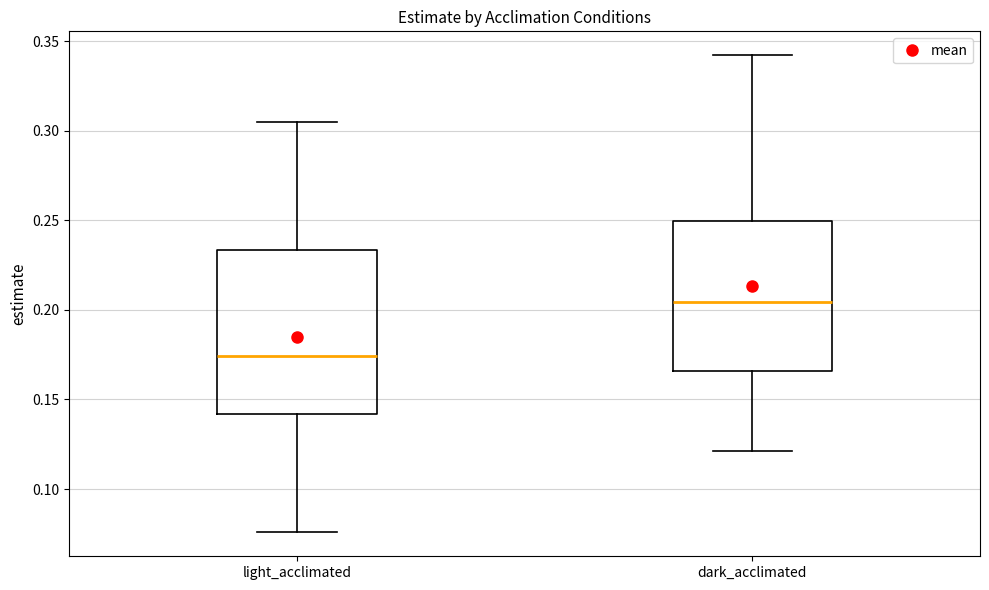

Reading left to right, transcribe this box plot: for each box, give where its median line is, the range the box spans, and where its two whiskers end, as read against the y-axis. The values are not printed on the chart, so give them approximately, as read against the axis.

light_acclimated: median 0.175, box 0.140 to 0.235, whiskers 0.075 to 0.305
dark_acclimated: median 0.205, box 0.165 to 0.250, whiskers 0.120 to 0.340